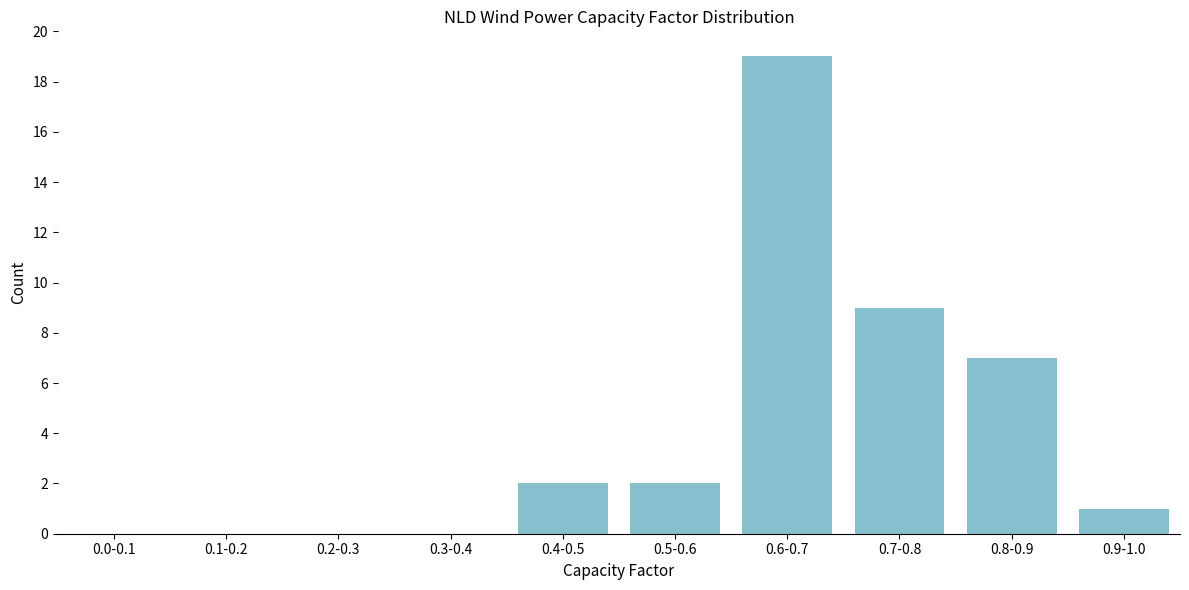

Reading right to left, list all the values displayed in this chart.

0.9-1.0=1	0.8-0.9=7	0.7-0.8=9	0.6-0.7=19	0.5-0.6=2	0.4-0.5=2	0.3-0.4=0	0.2-0.3=0	0.1-0.2=0	0.0-0.1=0